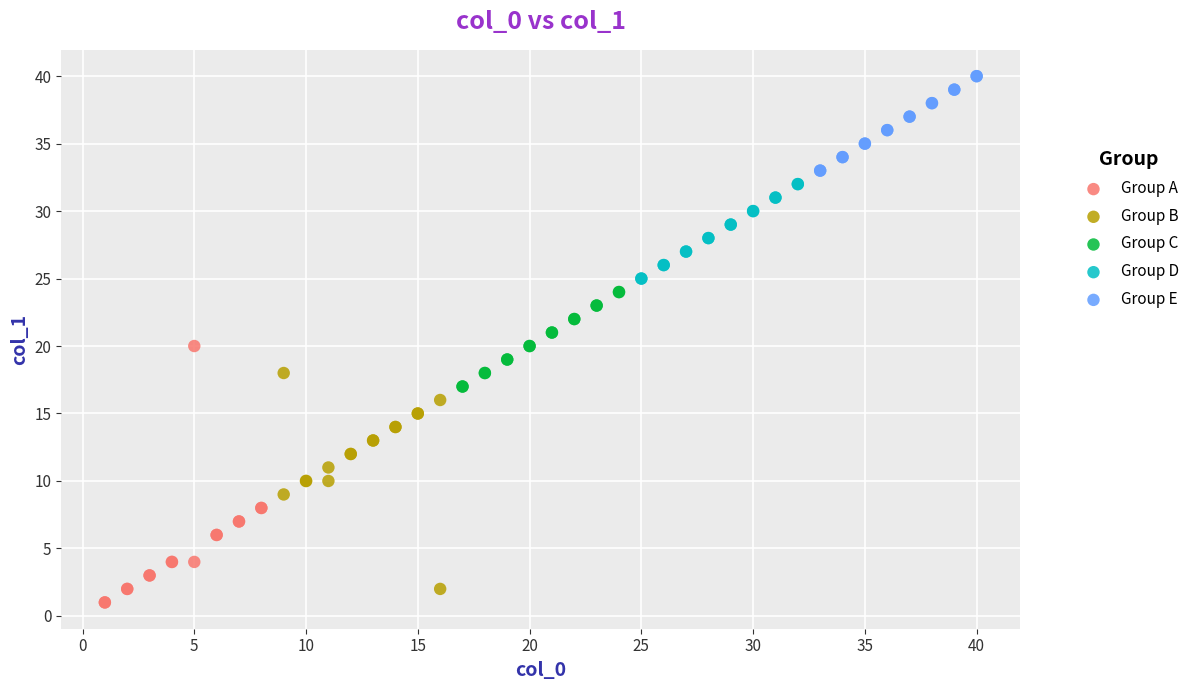

What are all the series names shown in the legend?

Group A, Group B, Group C, Group D, Group E